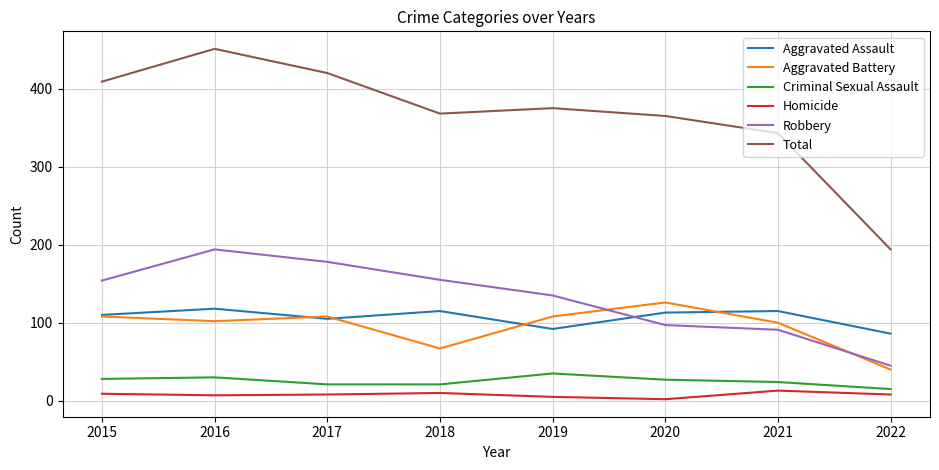

Between 2017 and 2019, which series saw the biggest shift?

Total